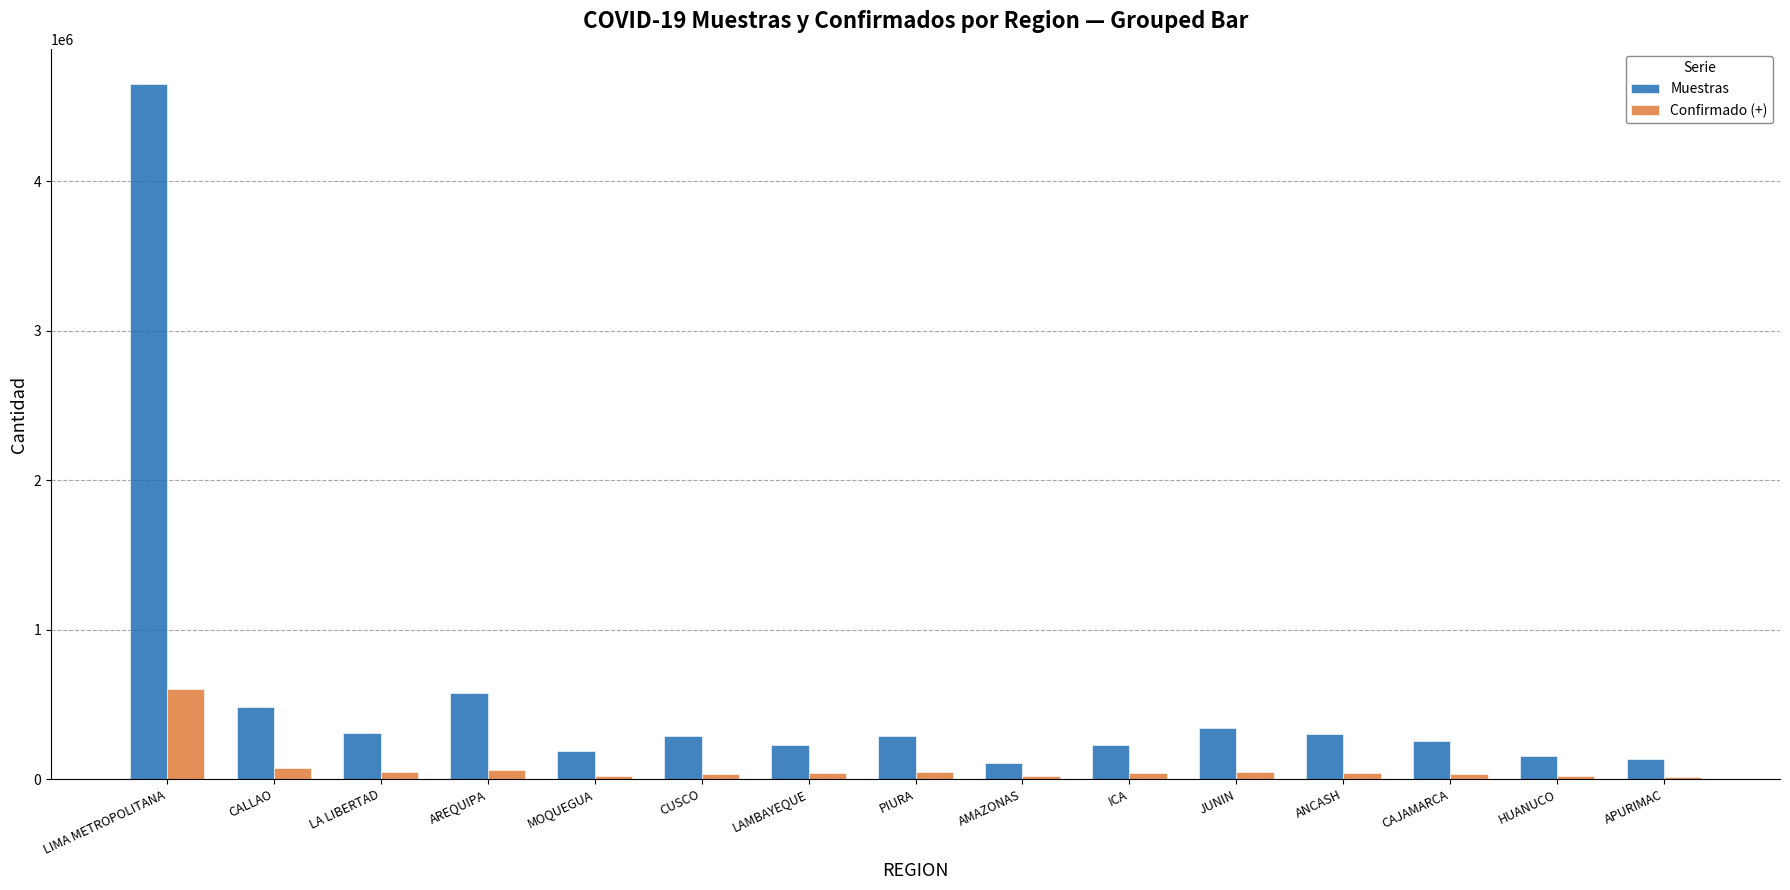

What is the highest value of the Muestras series?

4653759